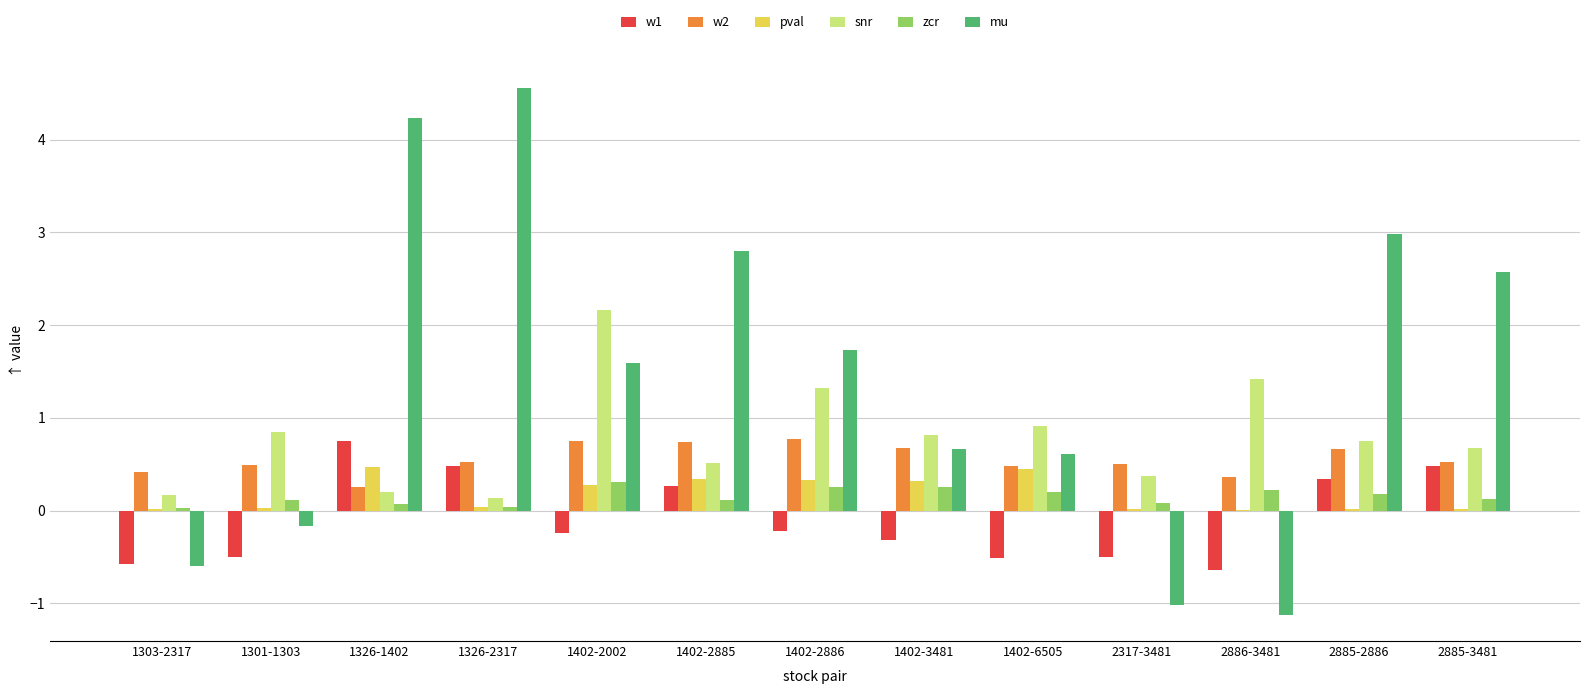

At which label does mu reach its peak?

1326-2317